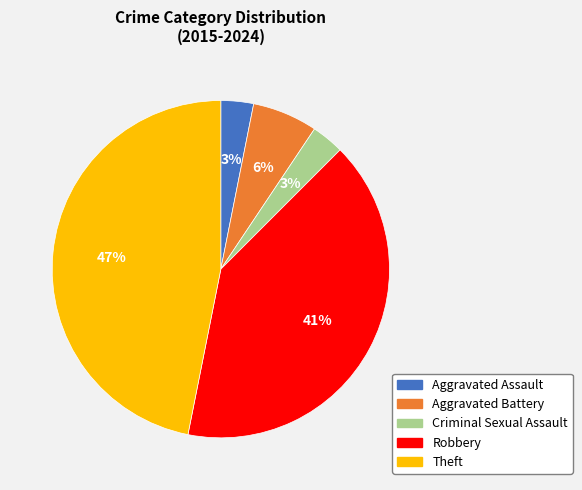

True or false: Aggravated Battery accounts for 15% of the total.

False